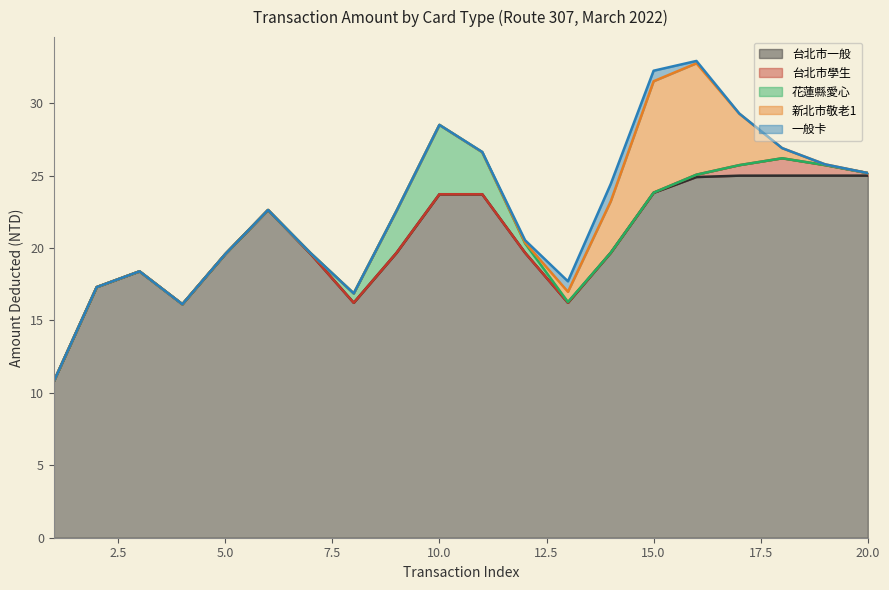

List the labels in order of 台北市學生 value, smallest first.

1, 2, 3, 4, 5, 6, 7, 8, 9, 10, 11, 12, 13, 14, 15, 16, 17, 19, 20, 18